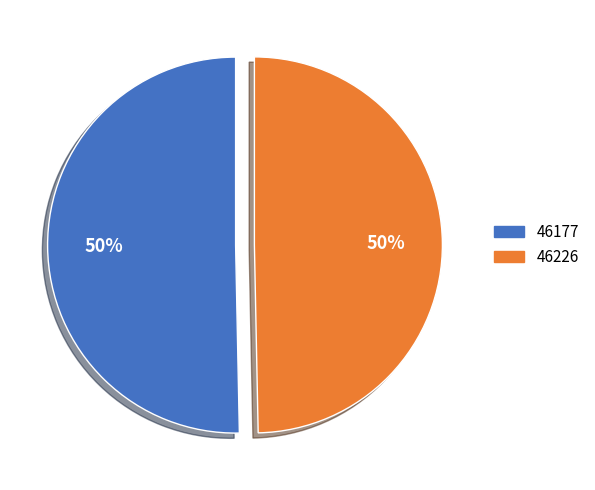

Which slice represents more than half of the pie?

46177